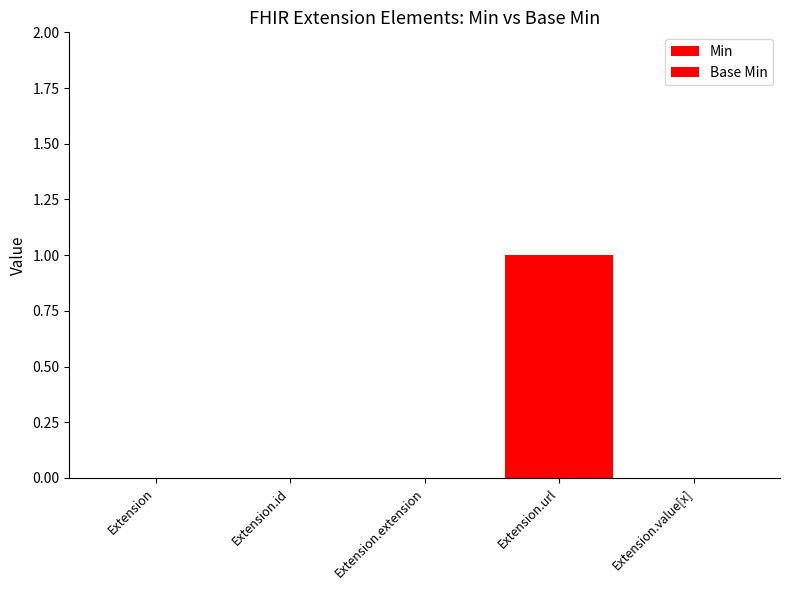

Reading left to right, list all the values displayed in this chart.

Min: Extension=0	Extension.id=0	Extension.extension=0	Extension.url=1	Extension.value[x]=0
Base Min: Extension=0	Extension.id=0	Extension.extension=0	Extension.url=1	Extension.value[x]=0